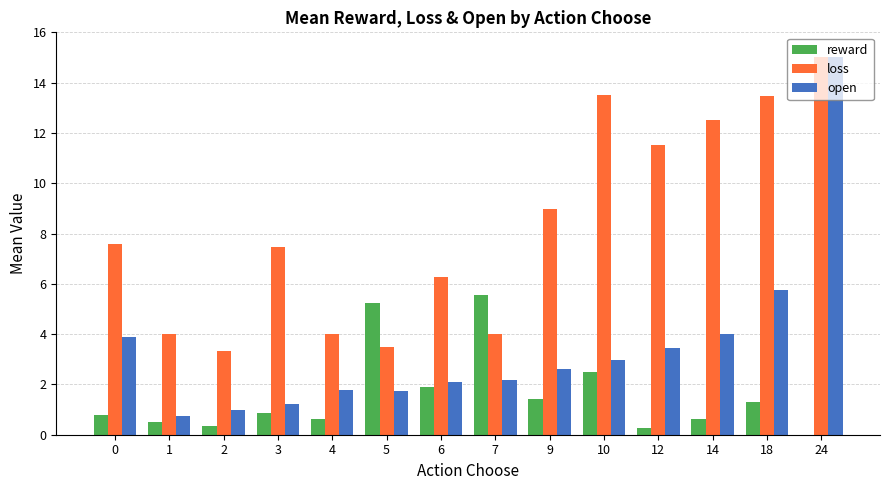

True or false: open has a value of 1.2 at 3.

True